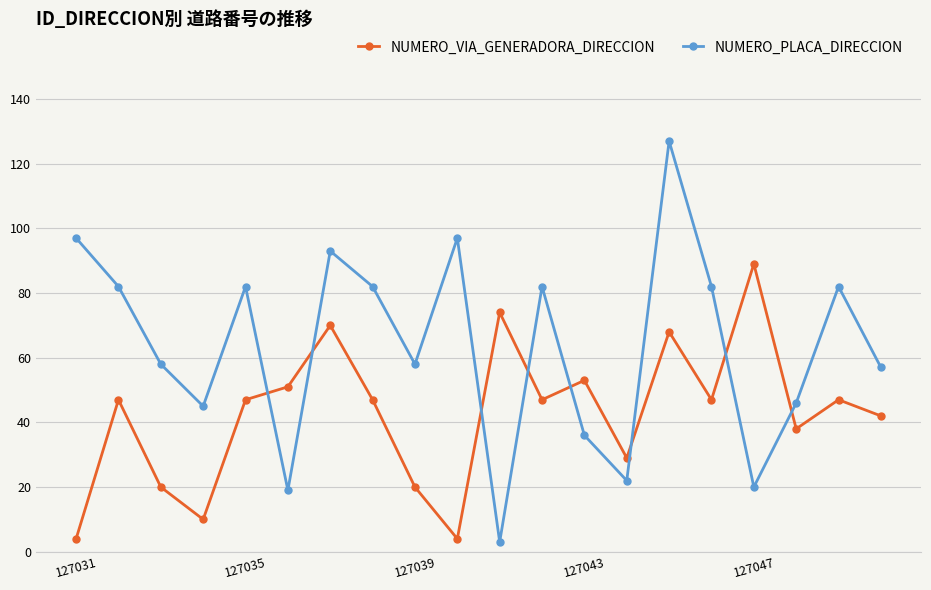

At how many categories does at least one series exceed 52?

16